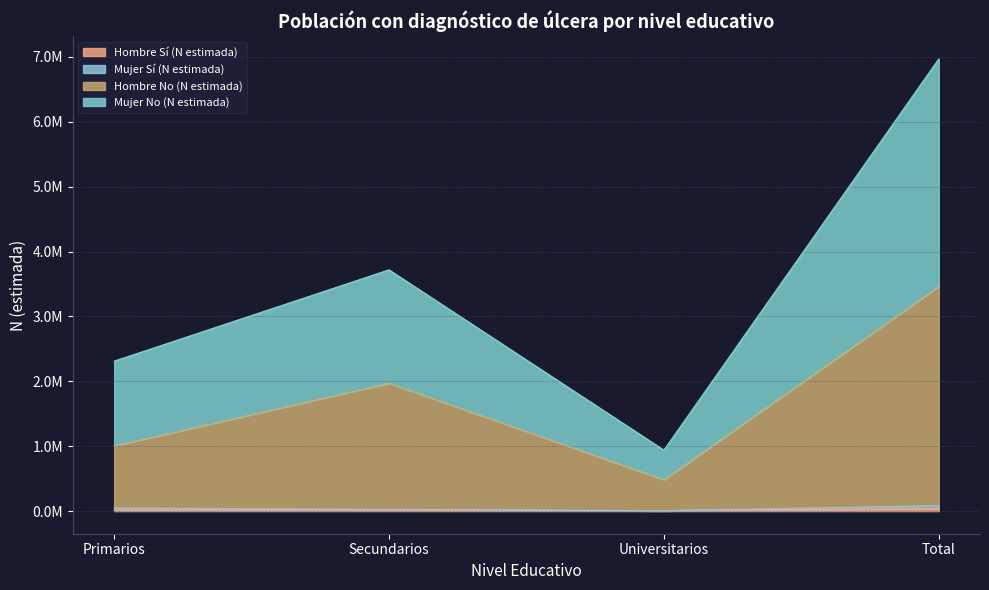

Is it true that Hombre Sí (N estimada) equals 6511 at Secundarios?

False